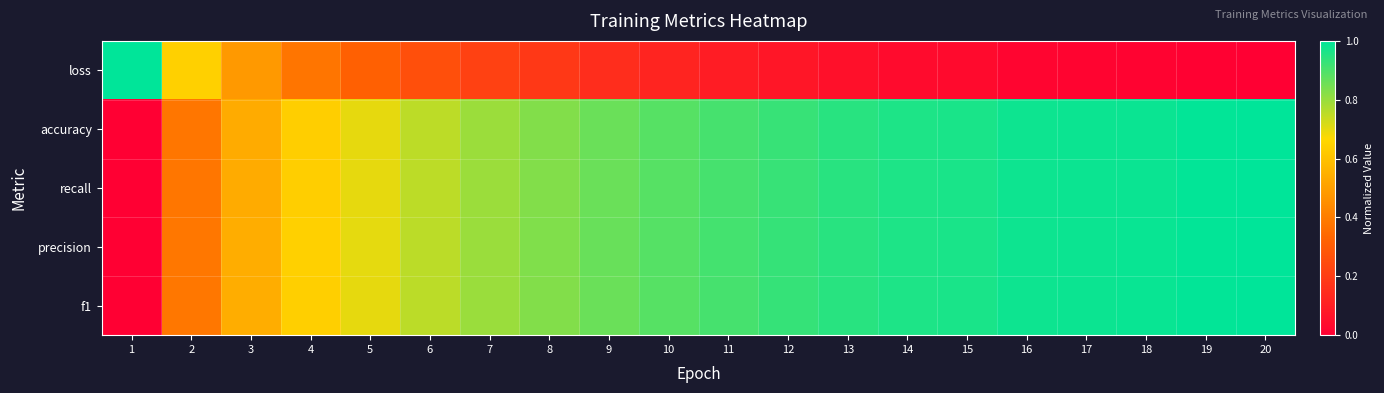

Which has a higher value, 1 or 12?

1